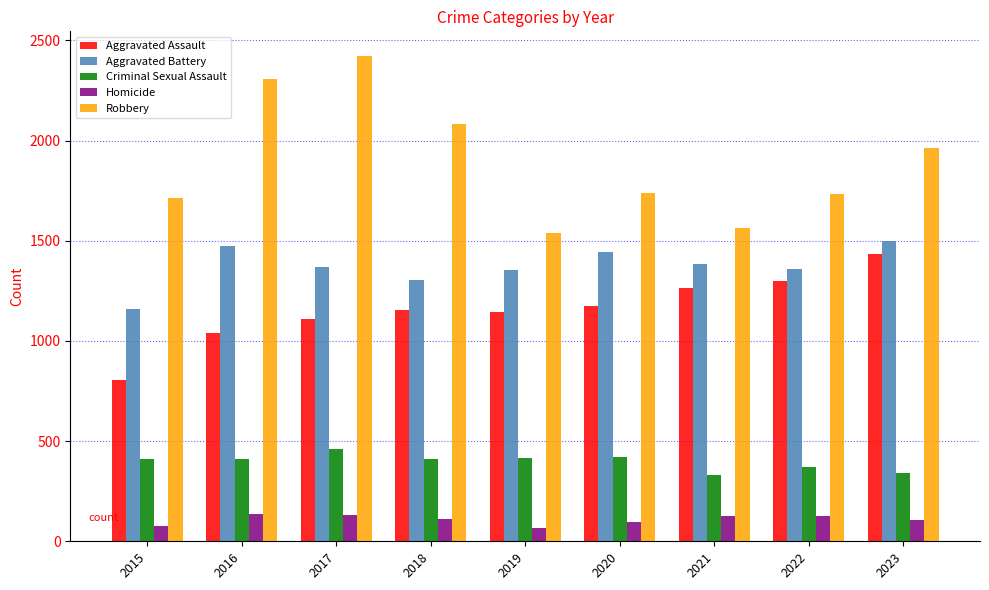

What is the difference between the highest and lowest values at 2016?

2168